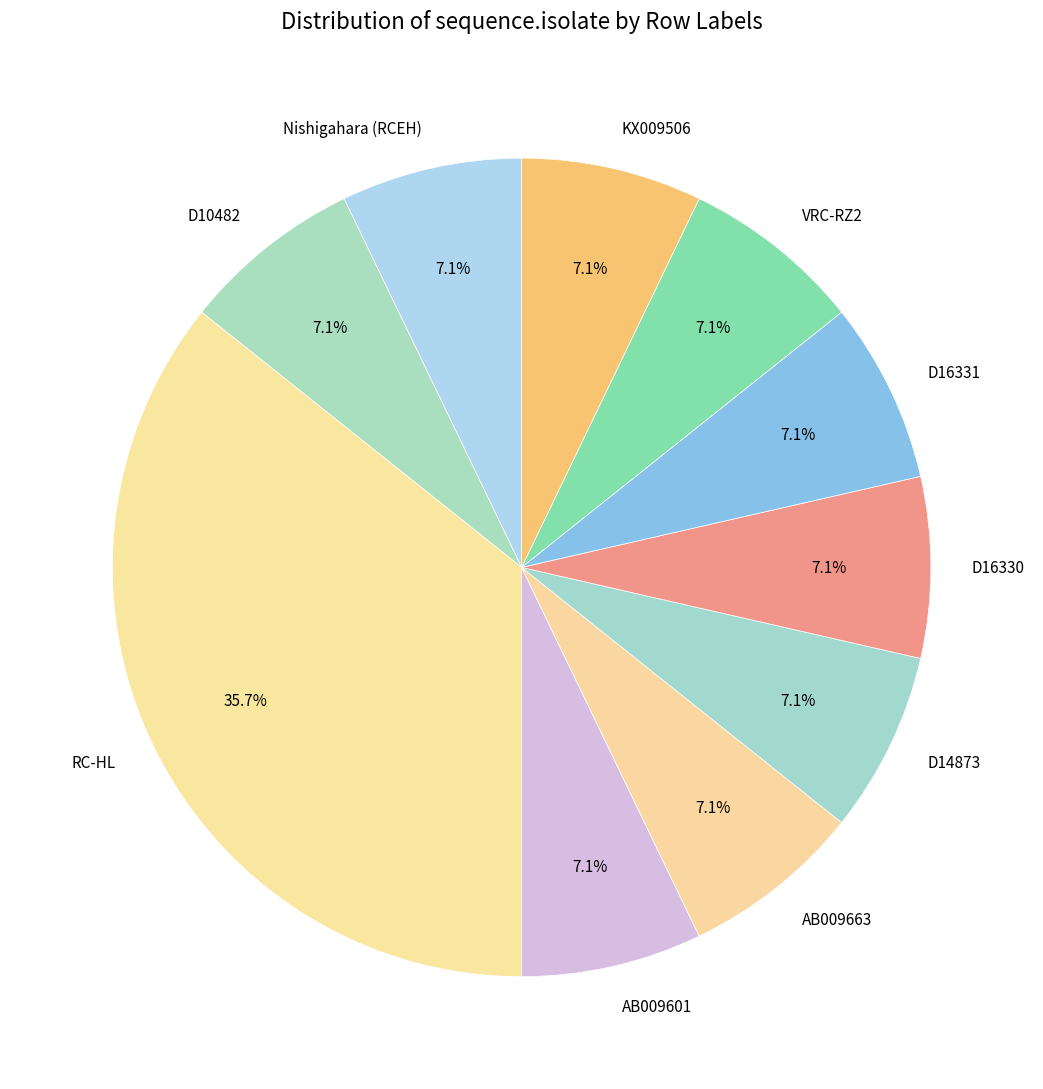

To the nearest percent, what percentage of the pie is D16331?

7%